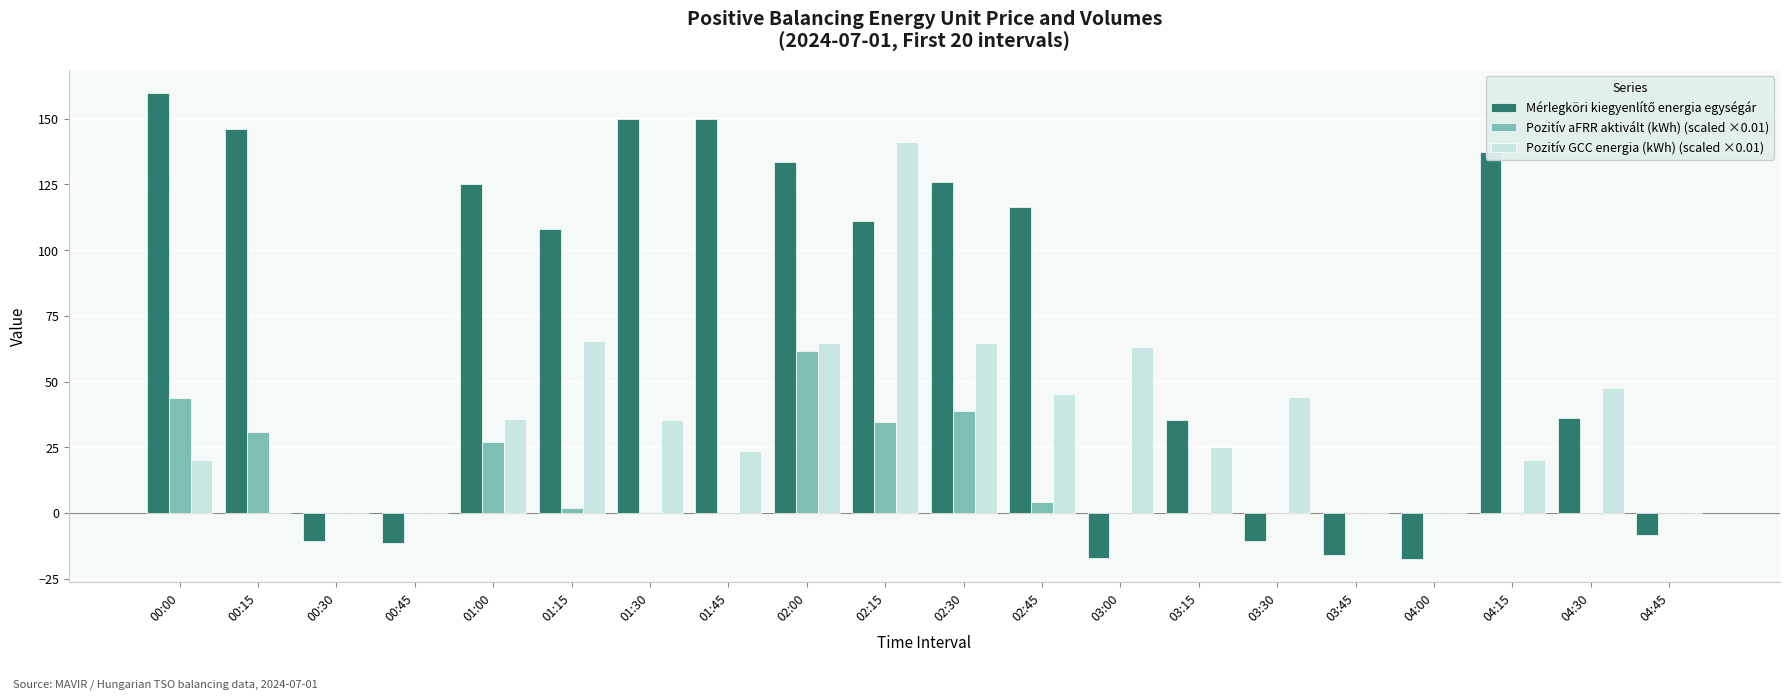

What is the total value across all series at 00:00?

223.8